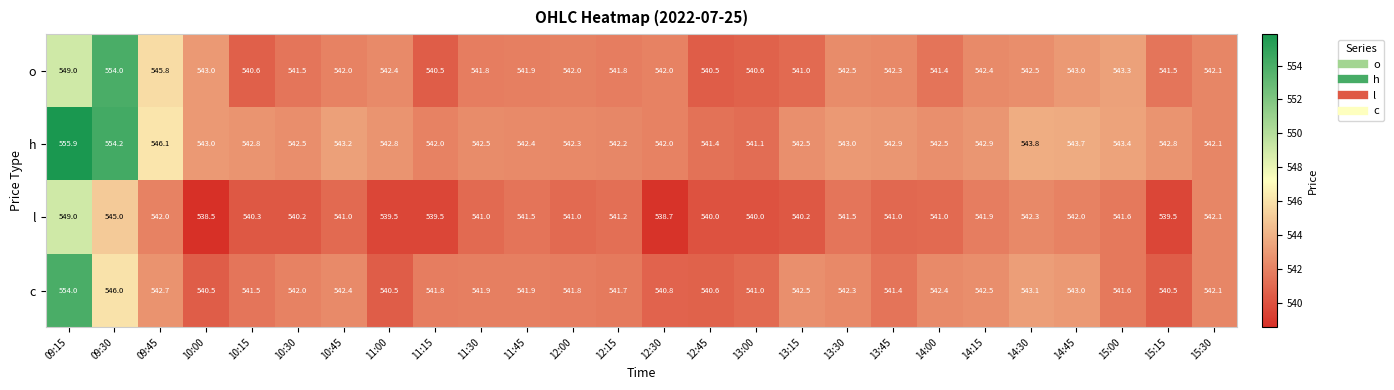

True or false: l has a value of 539.5 at 11:00.

True